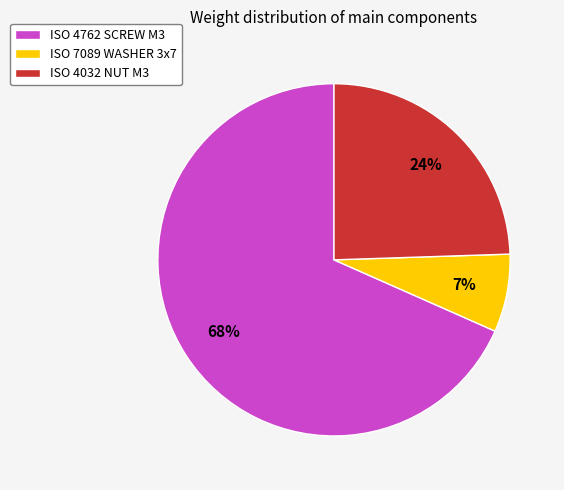

Is there a majority slice in this chart?

Yes